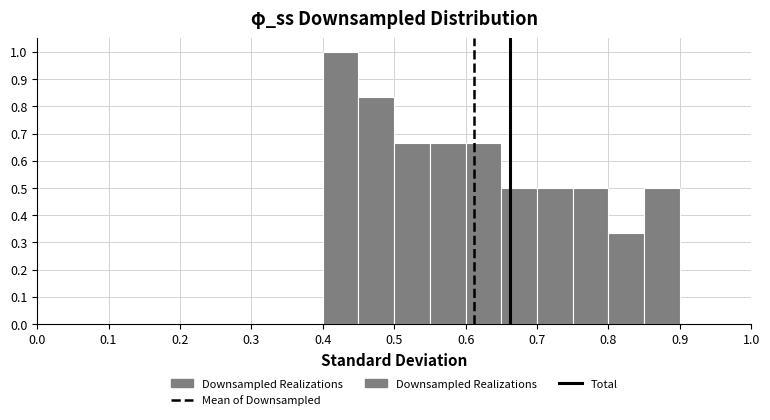

How tall is the bar that spans 0.50 to 0.55 on the x-axis? The values are not printed on the chart, so give them approximately, as read against the axis.

0.67